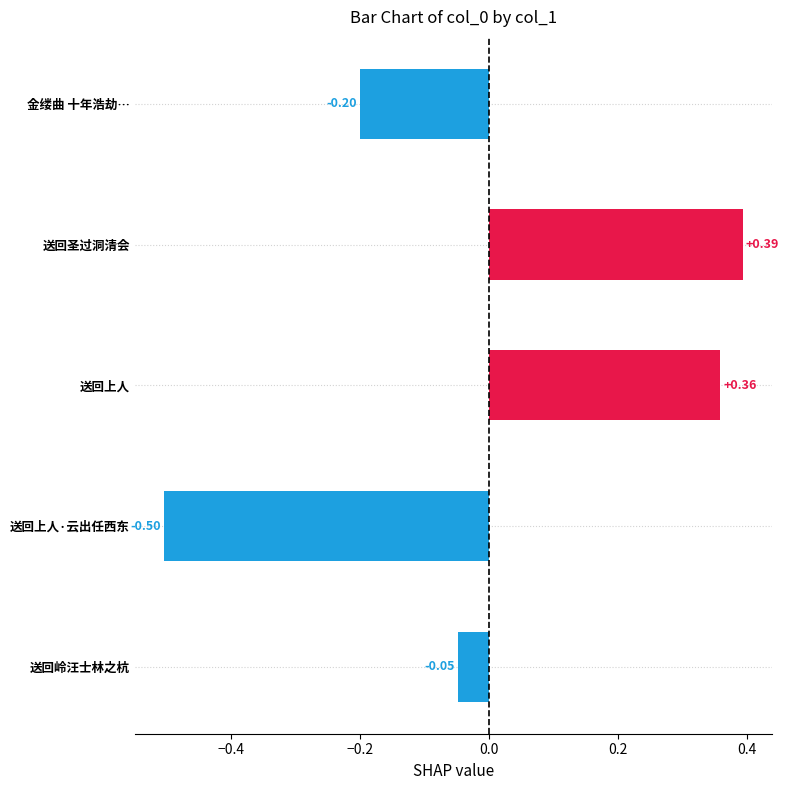

What is the difference between the second highest and minimum values?

0.9